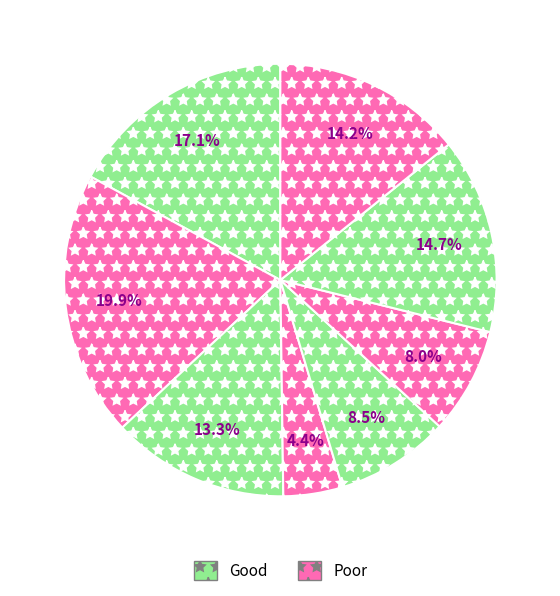

Count the number of slices in the pie.

8